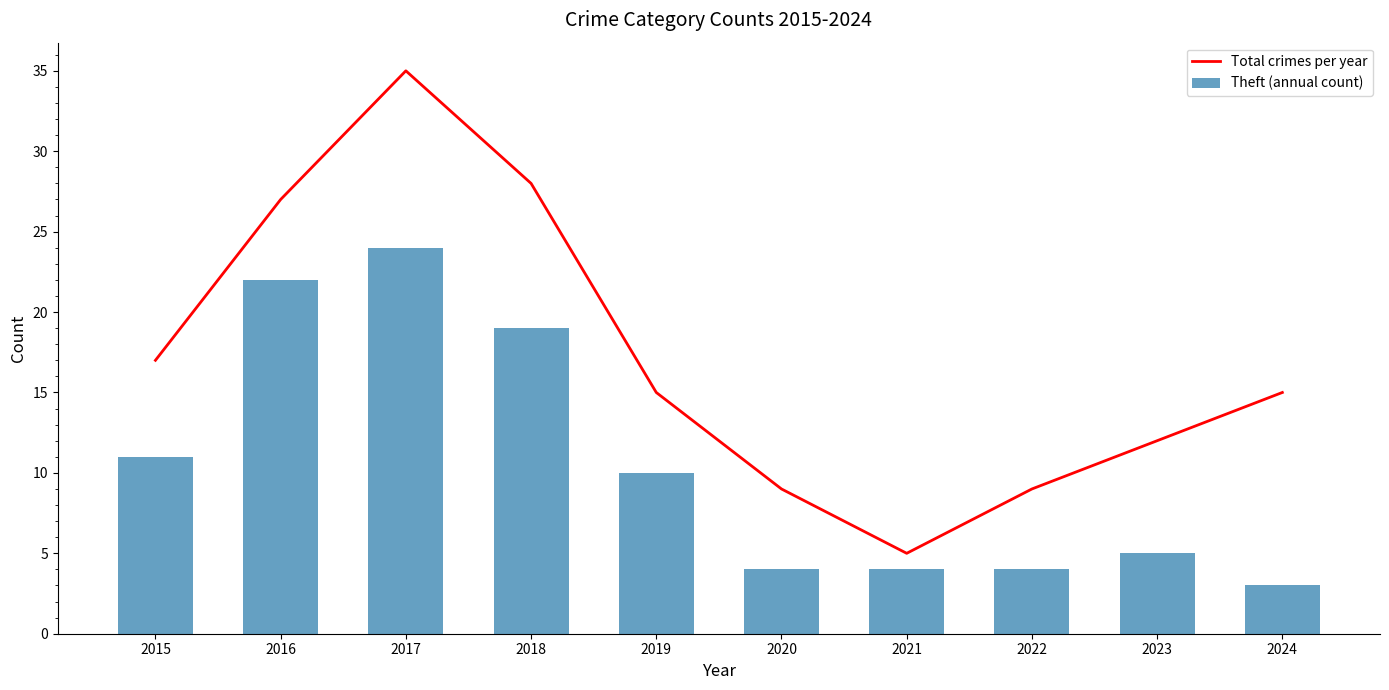

Which series has the widest spread of values?

Total crimes per year